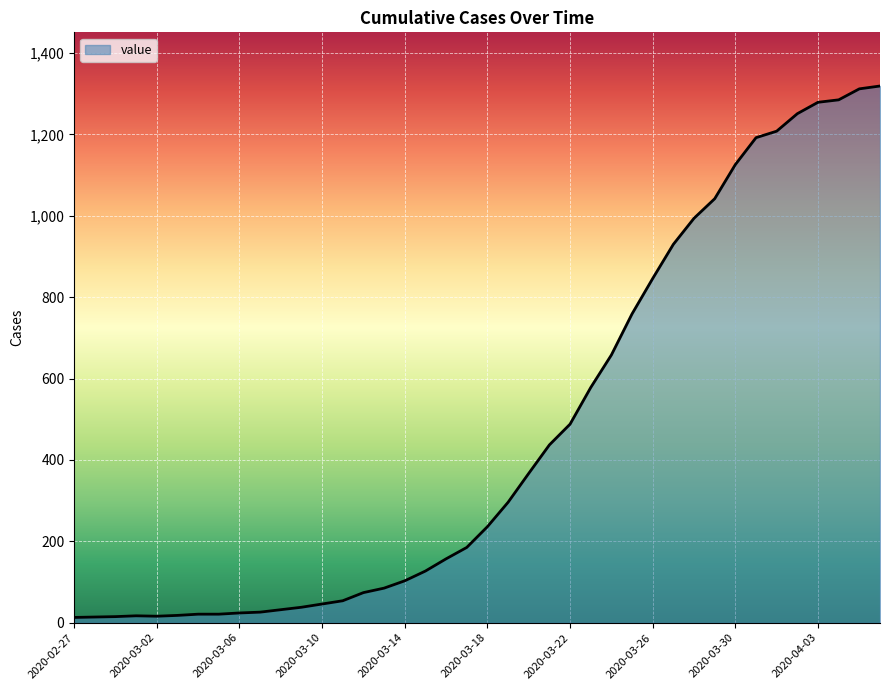

What is the maximum value shown in the chart?

1319